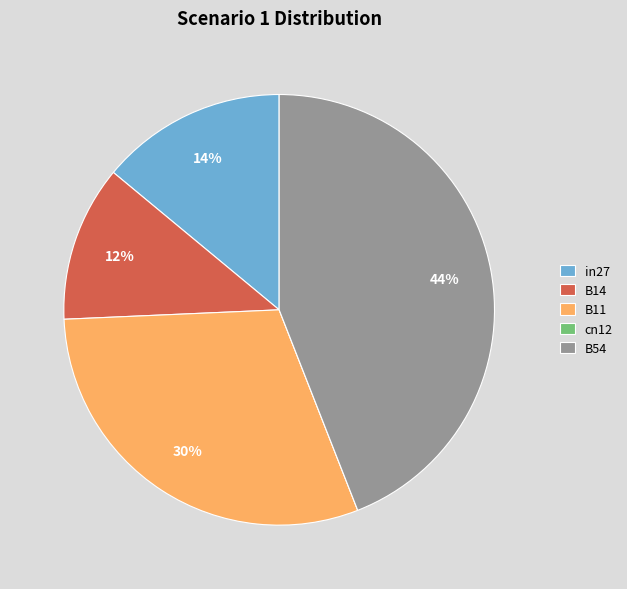

To the nearest percent, what percentage of the pie is B54?

44%